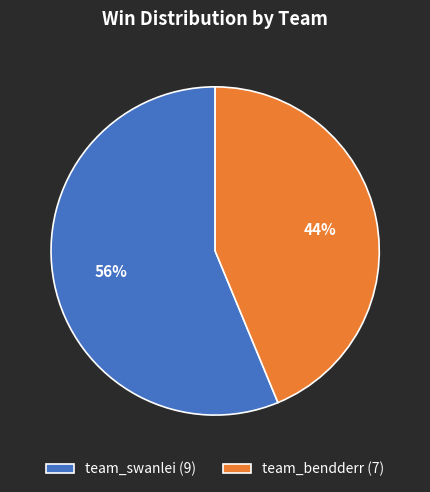

Is team_bendderr the majority of the pie?

No